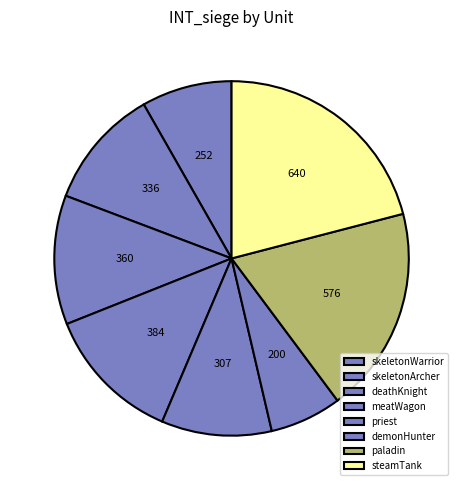

Does skeletonWarrior account for over 50% of the chart?

No